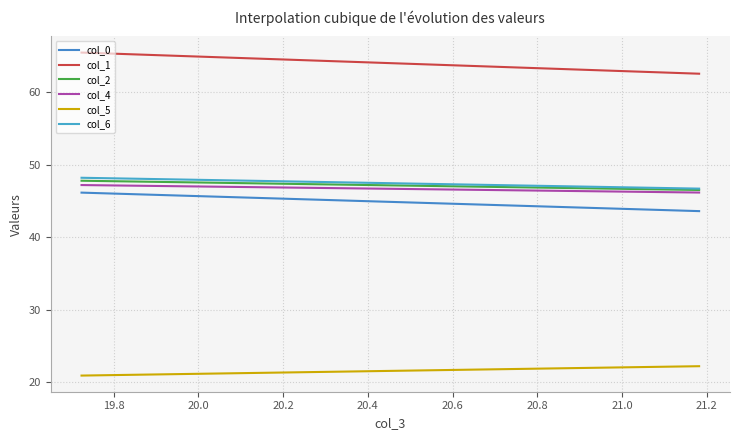

How many lines are shown in the chart?

6